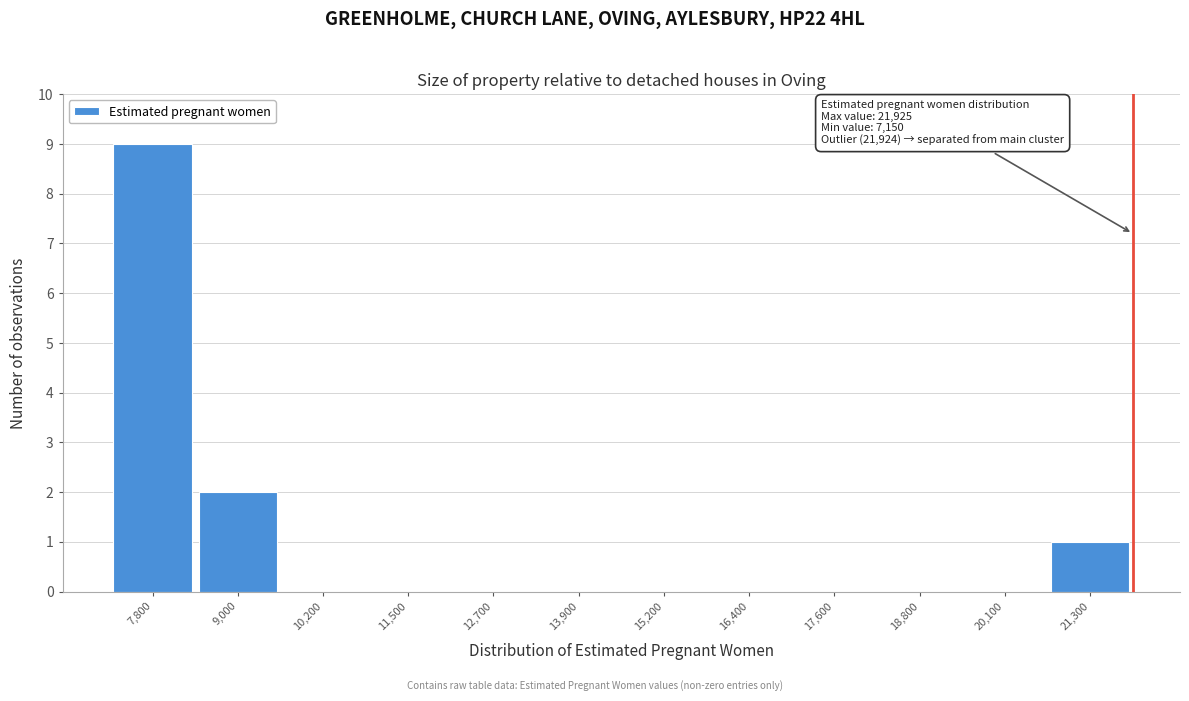

Which range on the x-axis has the tallest bar?

7200 to 8400